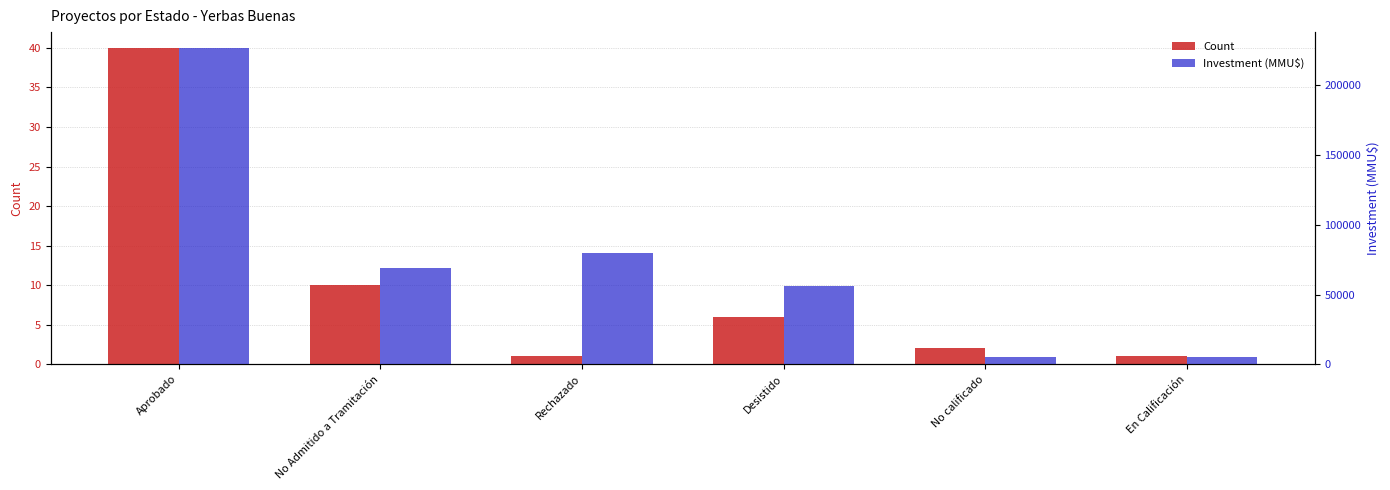

What is the label of the 4th bar from the right?

Rechazado